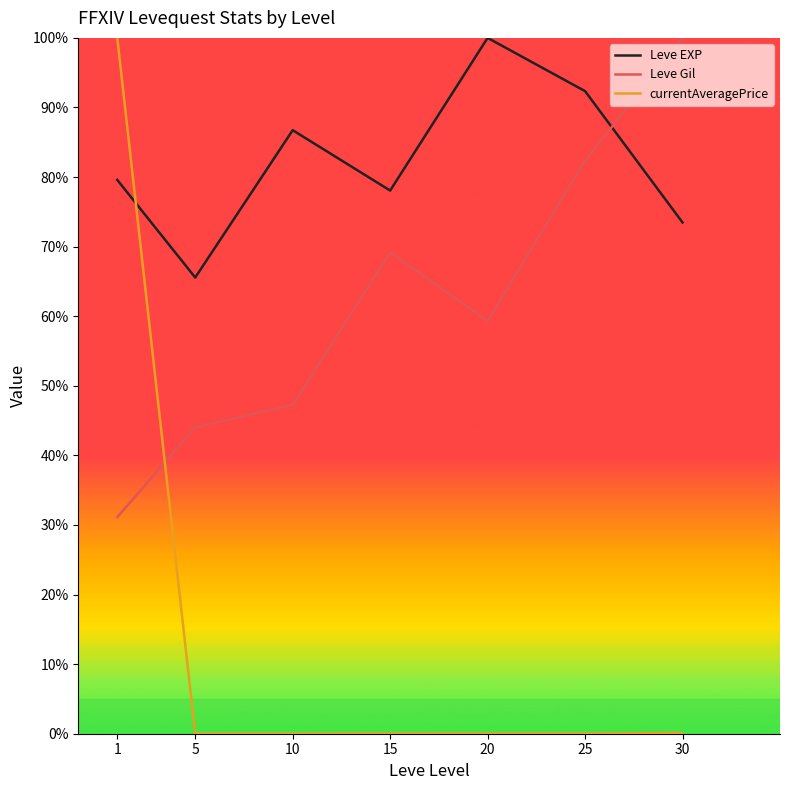

Which series has the largest total across all categories?

Leve EXP